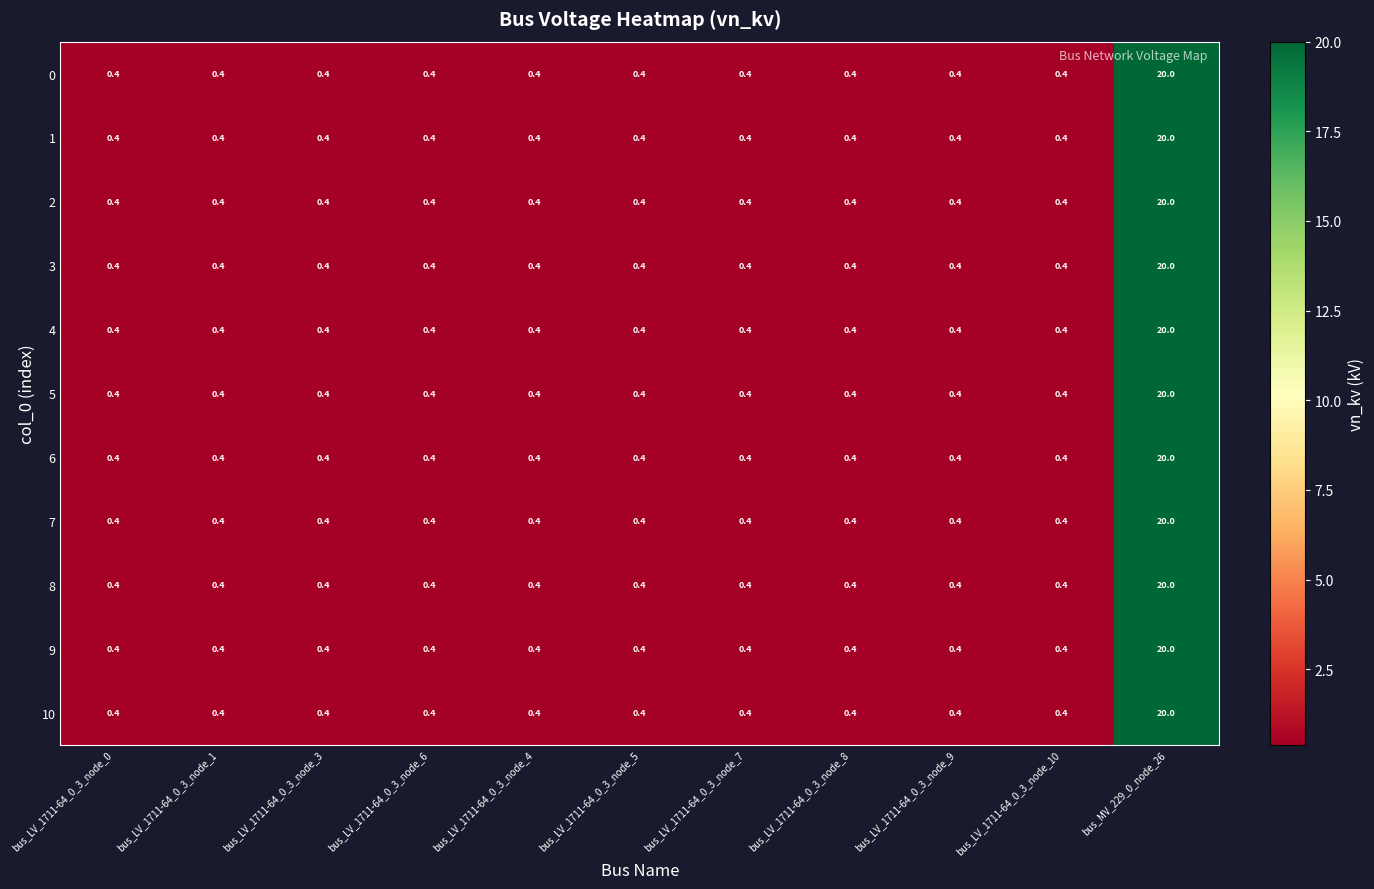

What is the highest value of the 3 series?

20.0